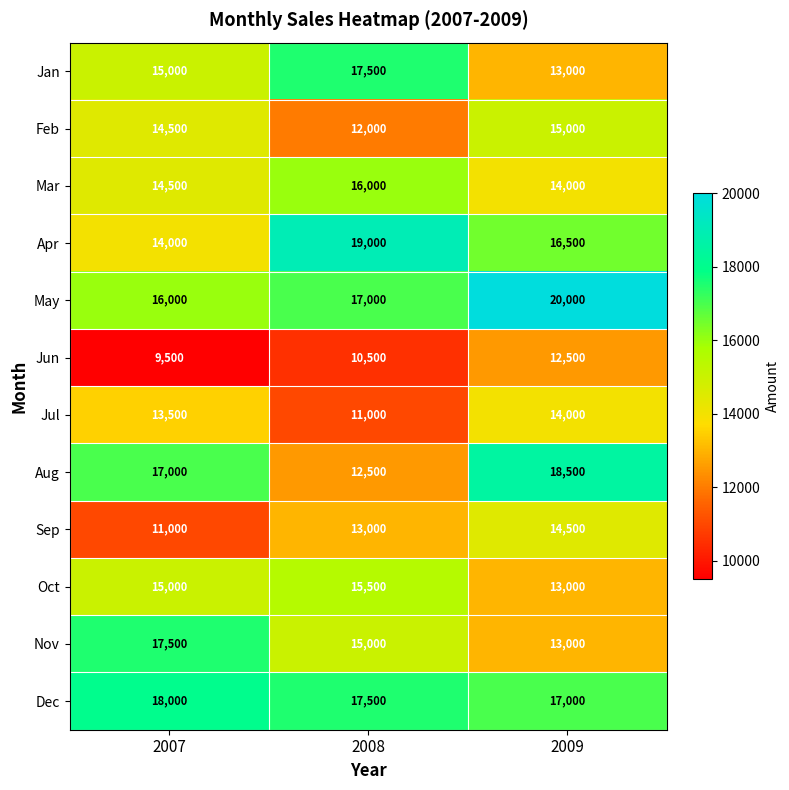

What is the minimum value shown in the chart?

9500